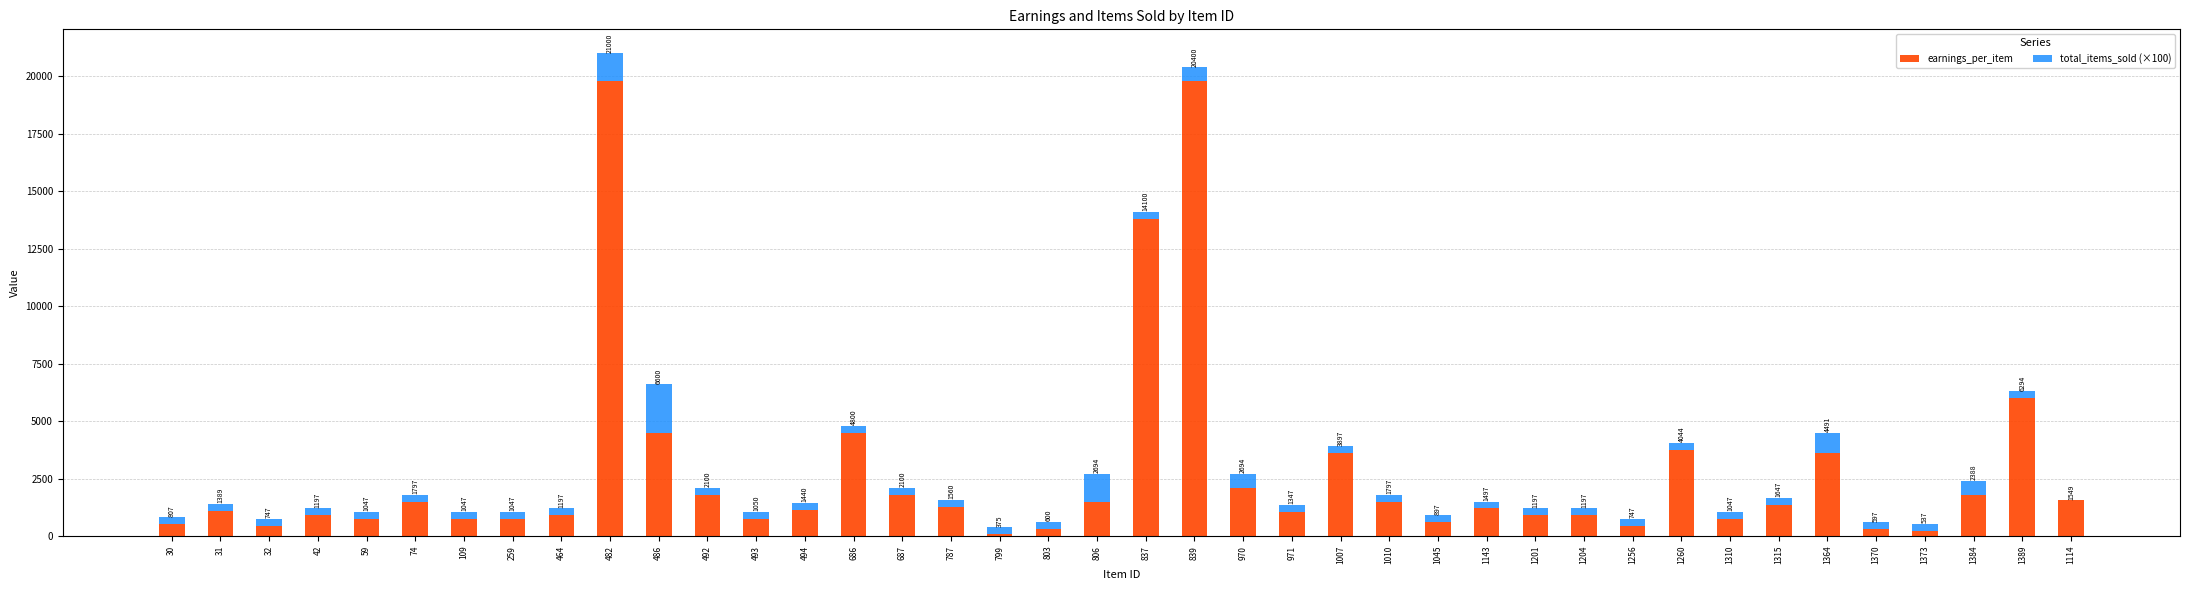

What is the highest value of the earnings_per_item series?

19800.0